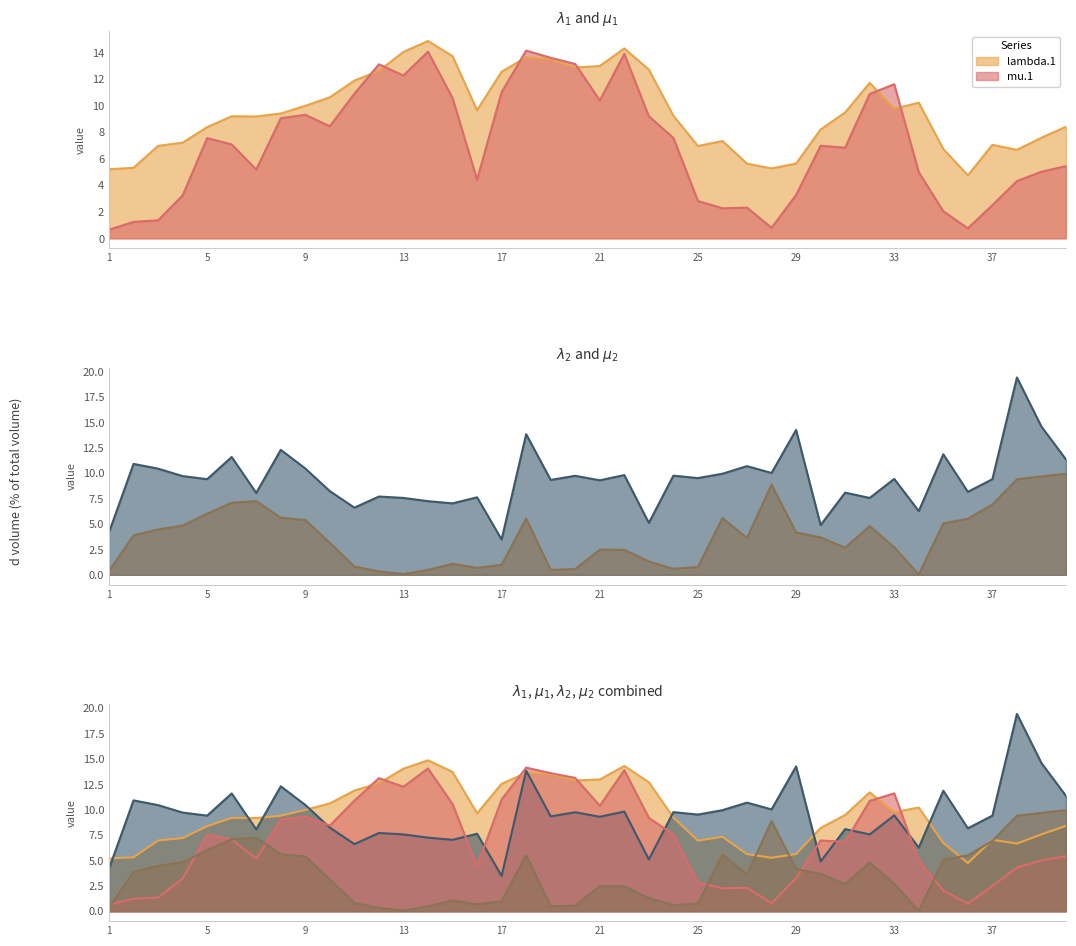

Count the number of data series in this chart.

4